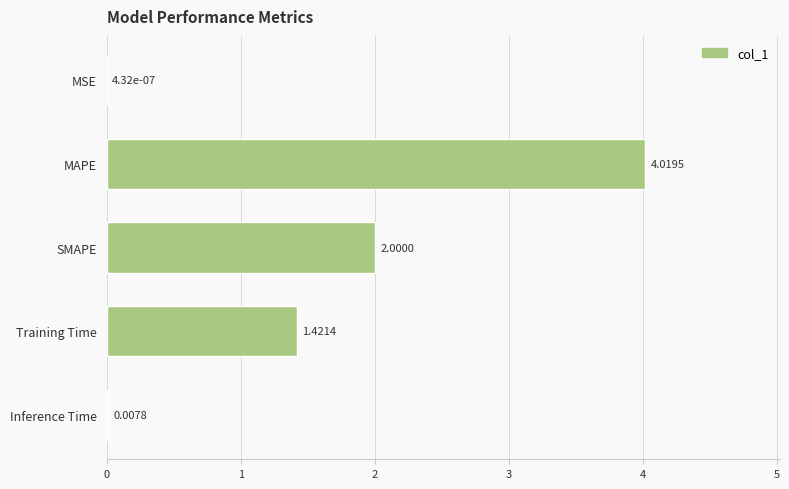

Which category has the highest value across all series?

MAPE